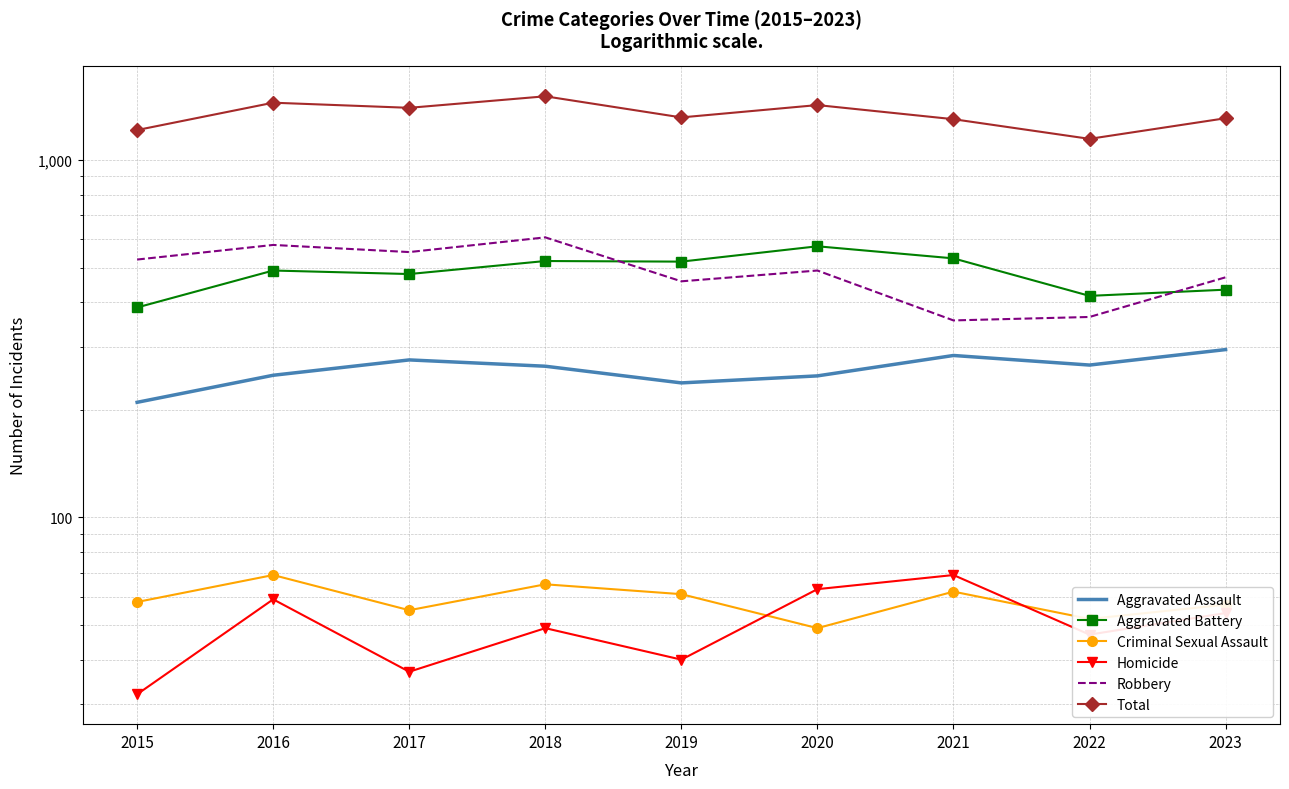

How many data points in Criminal Sexual Assault are above 58?

4